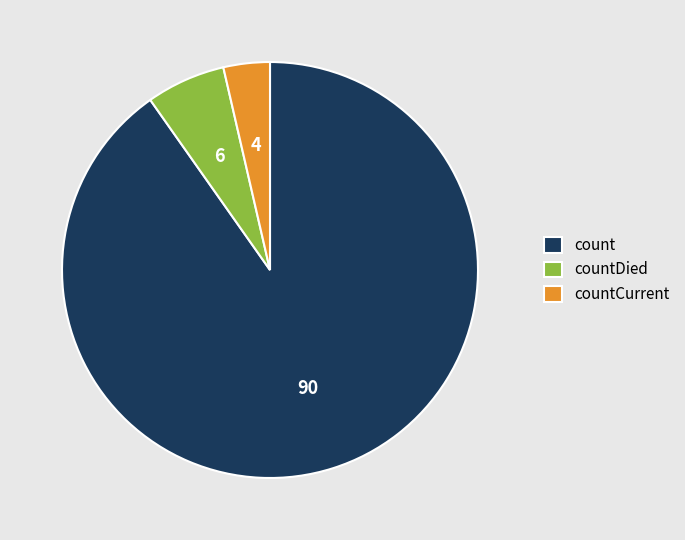

What is the ratio of the value at count to the value at countCurrent?

25.0